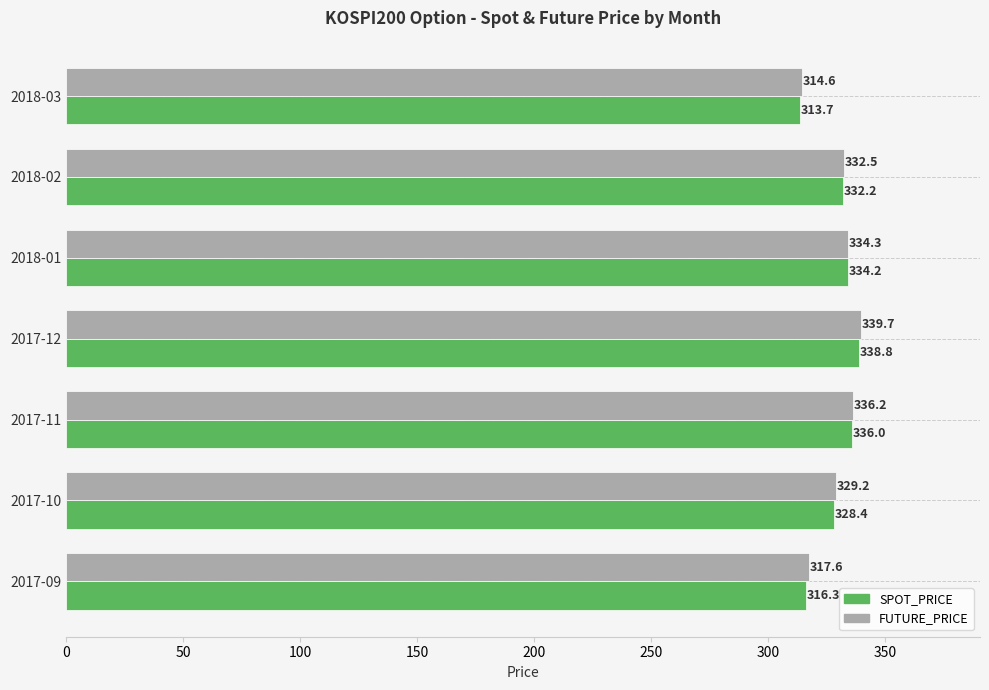

Which series changed the most between 2017-09 and 2018-03?

FUTURE_PRICE